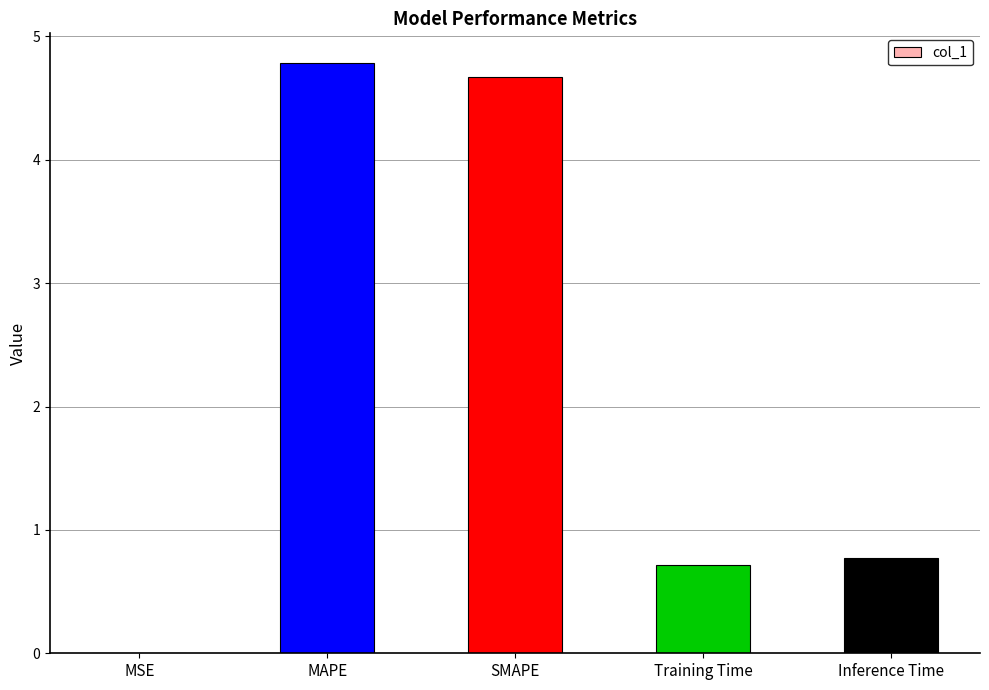

At which label is the value closest to 2?

Inference Time